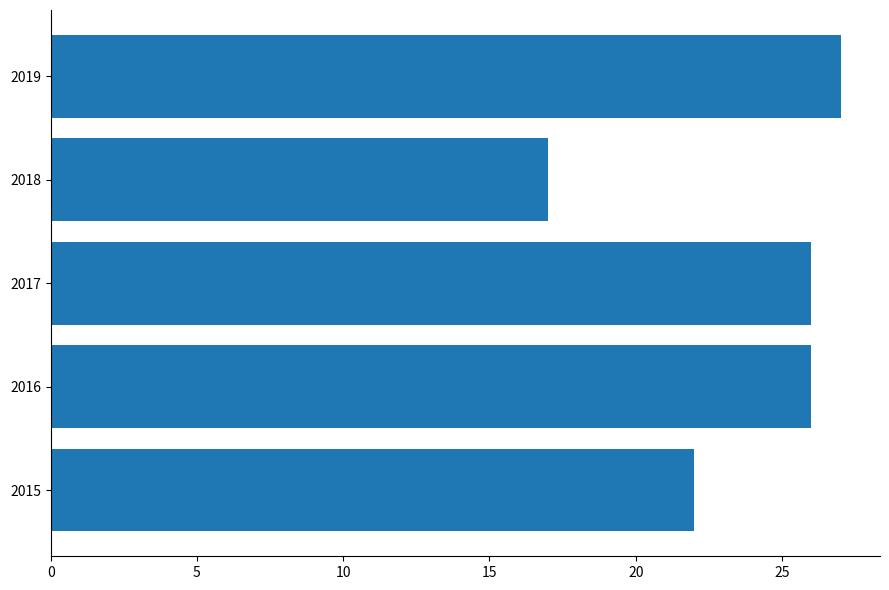

What is the maximum value shown in the chart?

27